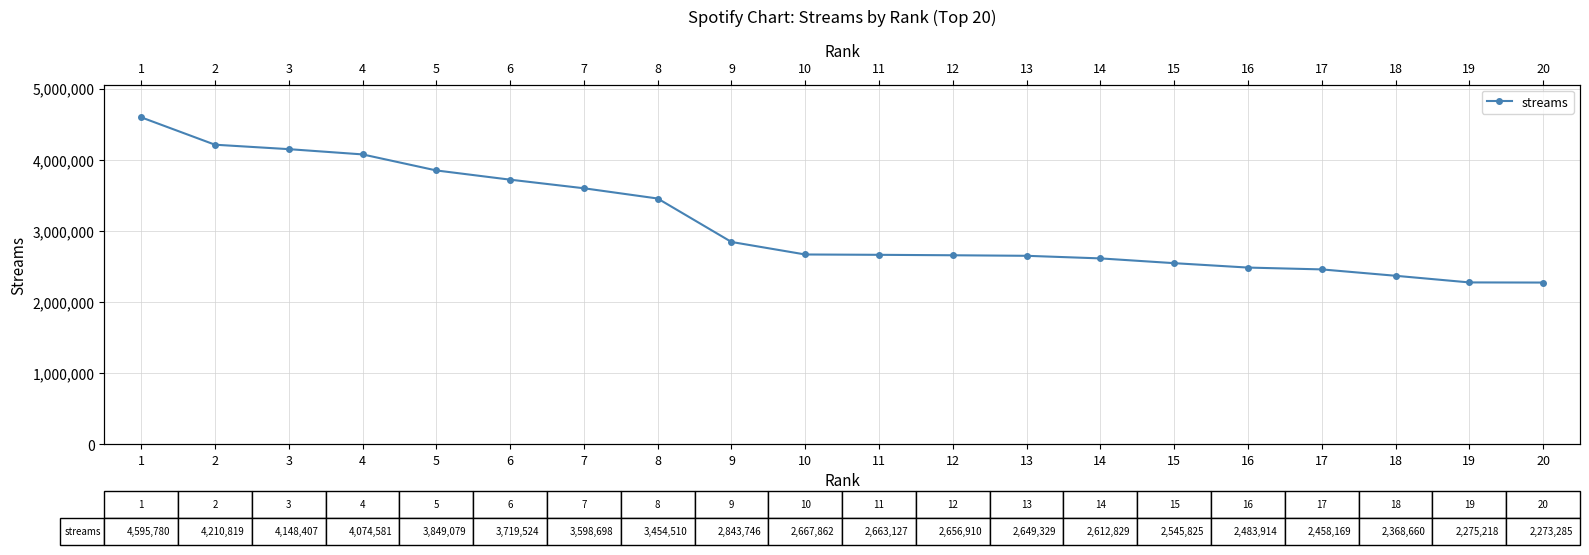

What is the minimum value shown in the chart?

2273285